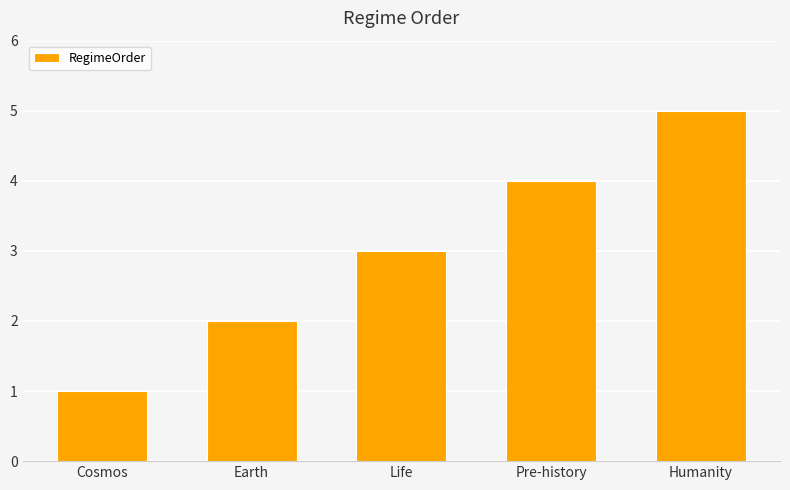

What is the smallest value displayed?

1